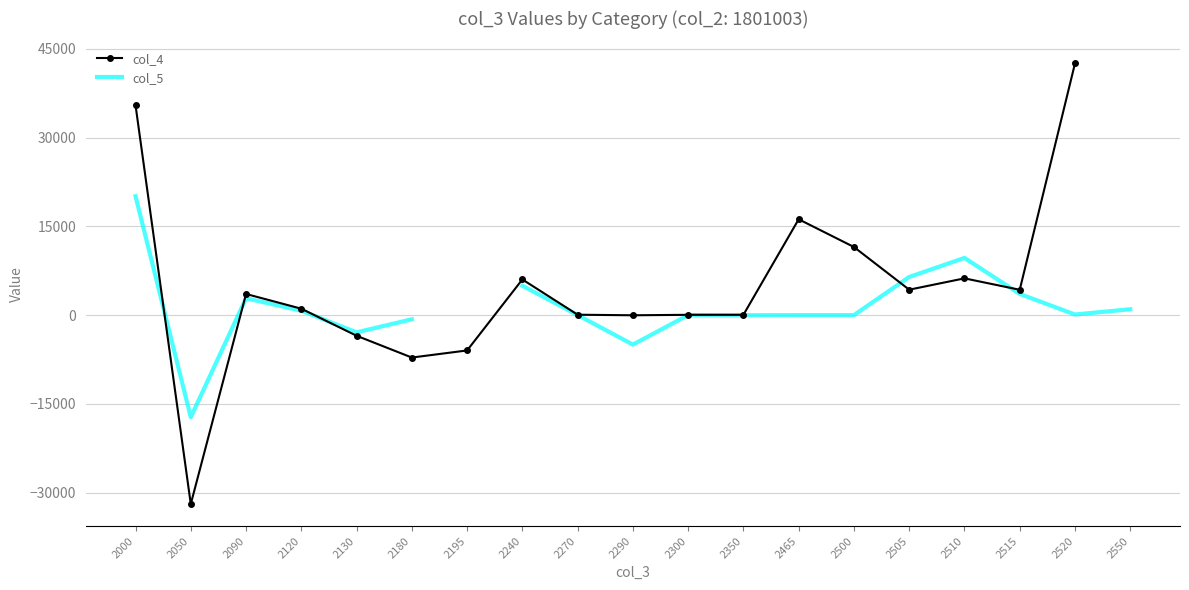

Is this an area chart (filled region under the line)?

No